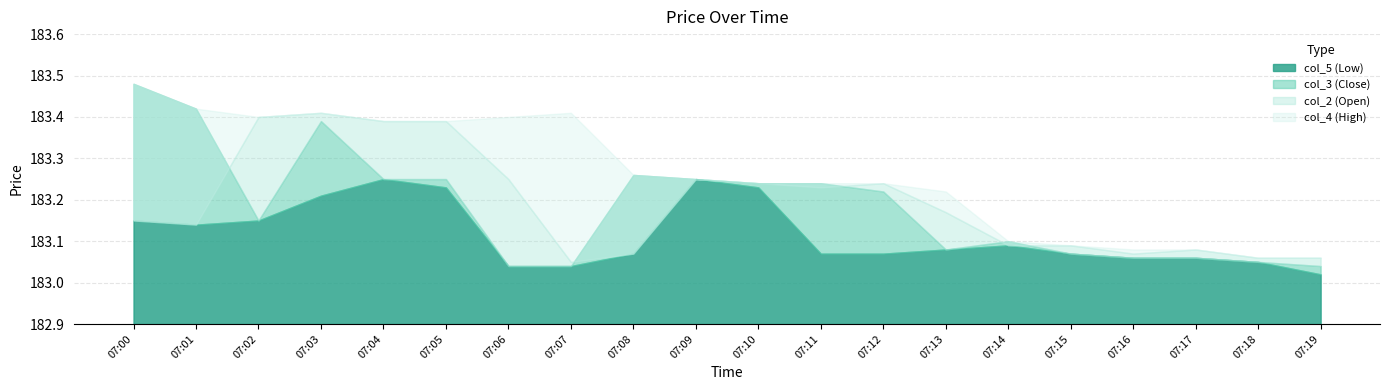

What is the difference between the col_2 (Open) values at 07:16 and 07:12?

0.2